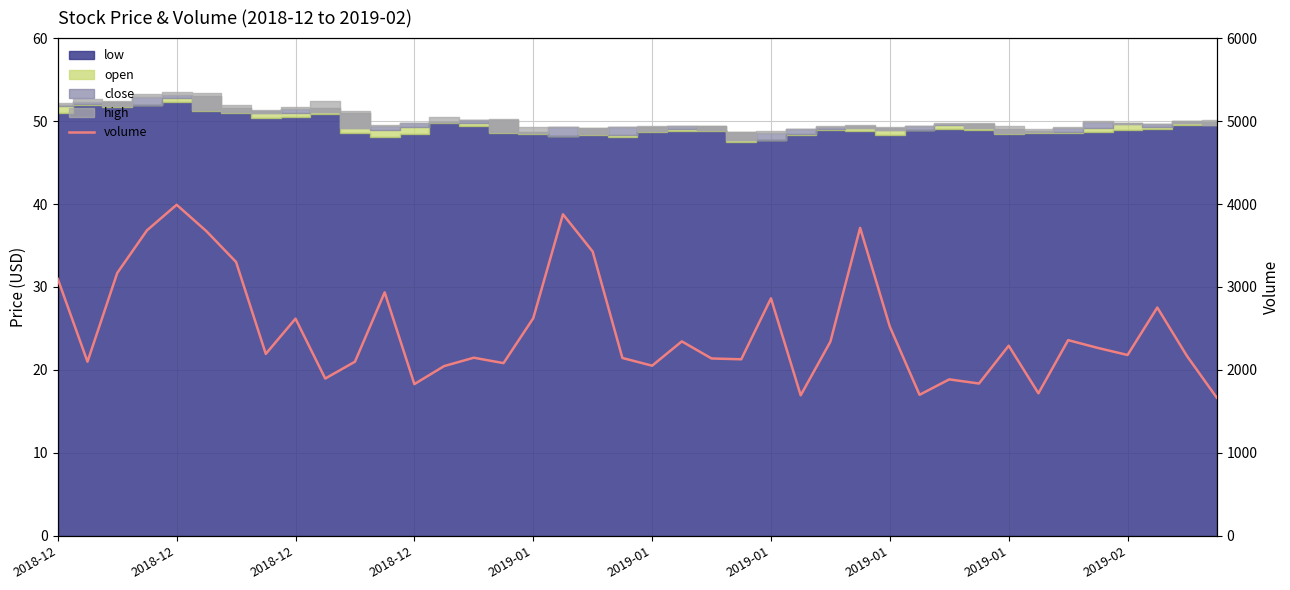

What is the sum of all values?

99539